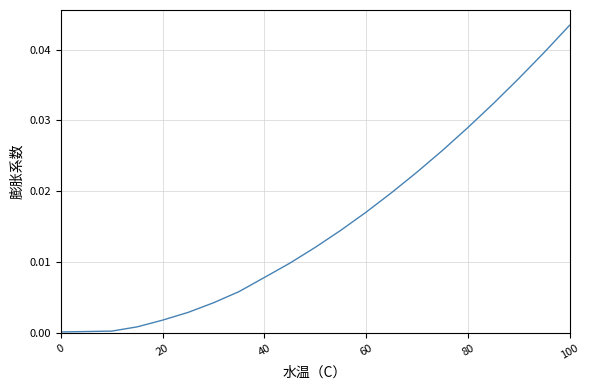

Which category has the highest value across all series?

100